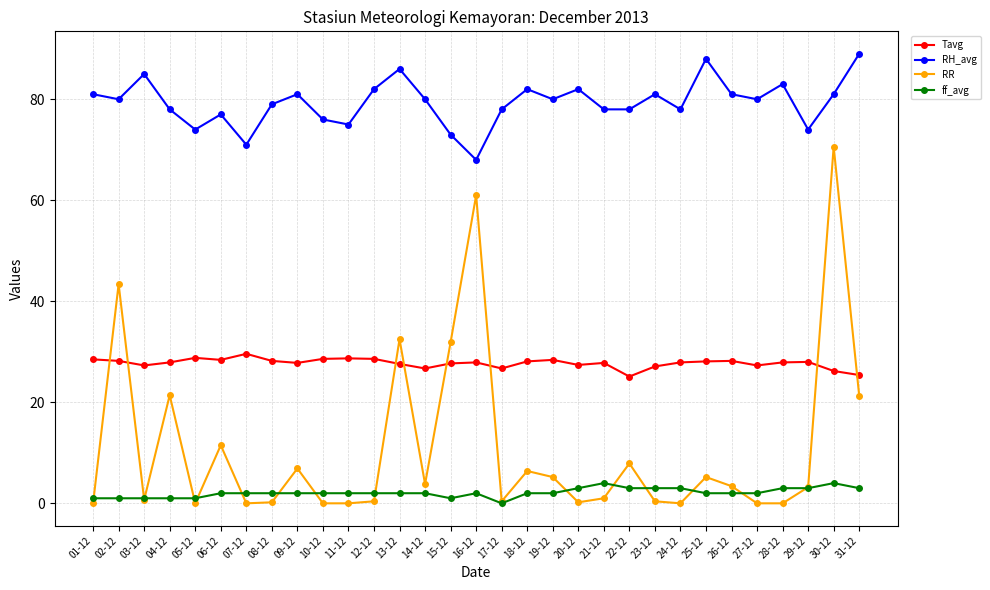

What is the sum of the RH_avg values at 27-12 and 04-12?

158.0